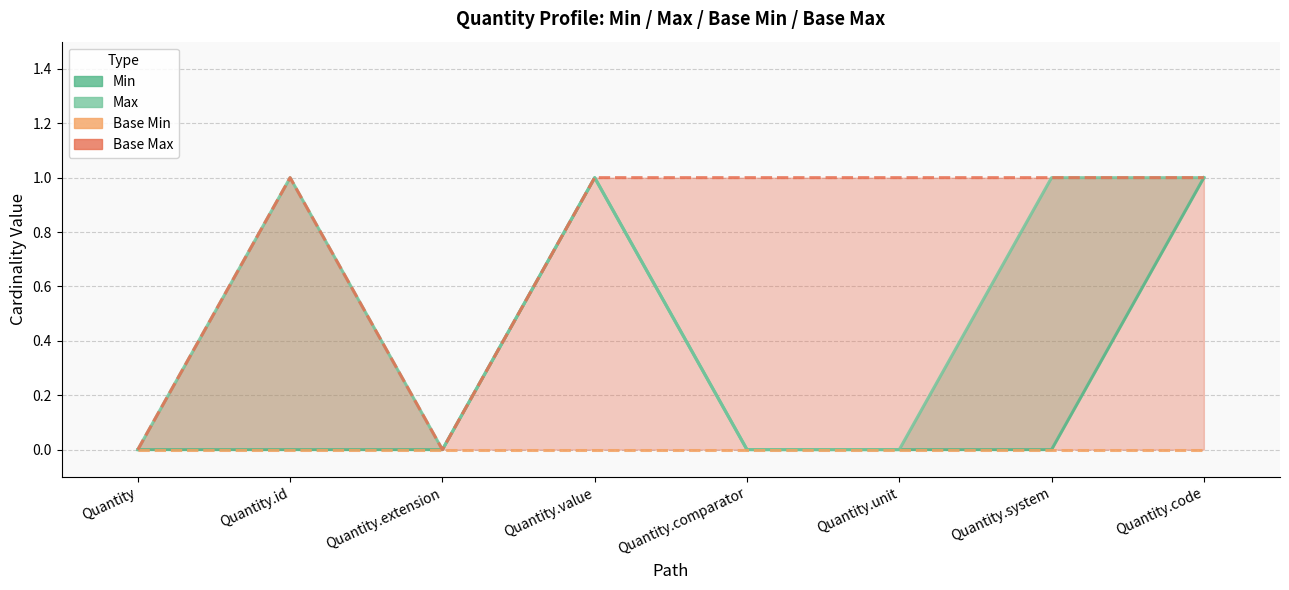

The value of Max at Quantity.extension is 0. True or false?

True